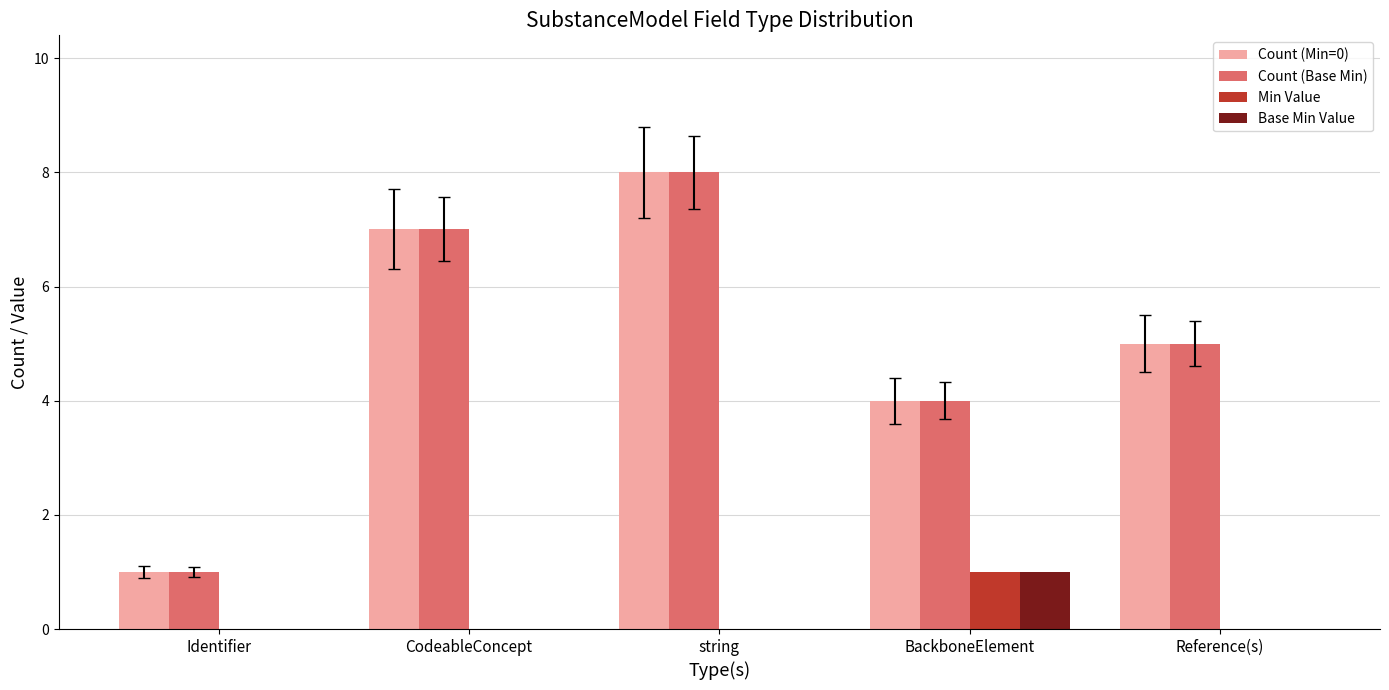

Reading left to right, what are all the values shown in this chart?

Count (Min=0): 1	7	8	4	5
Count (Base Min): 1	7	8	4	5
Min Value: 0	0	0	1	0
Base Min Value: 0	0	0	1	0